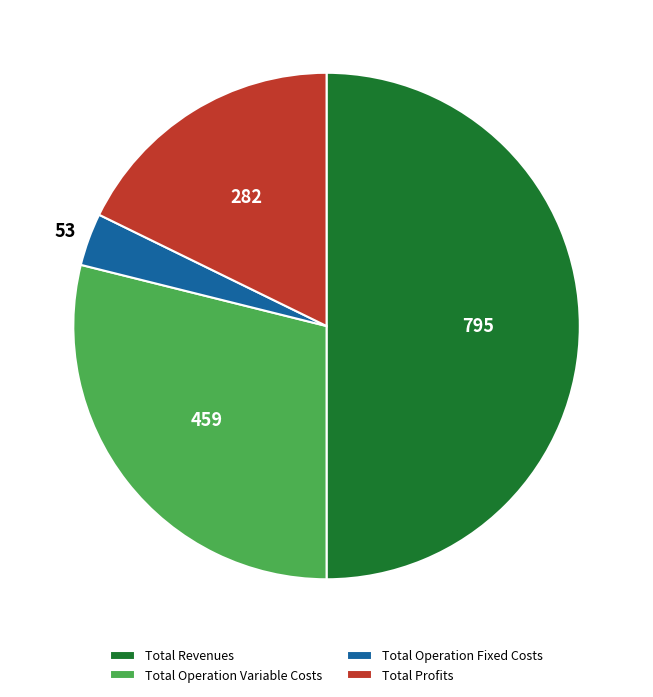

What is the majority slice?

Total Revenues